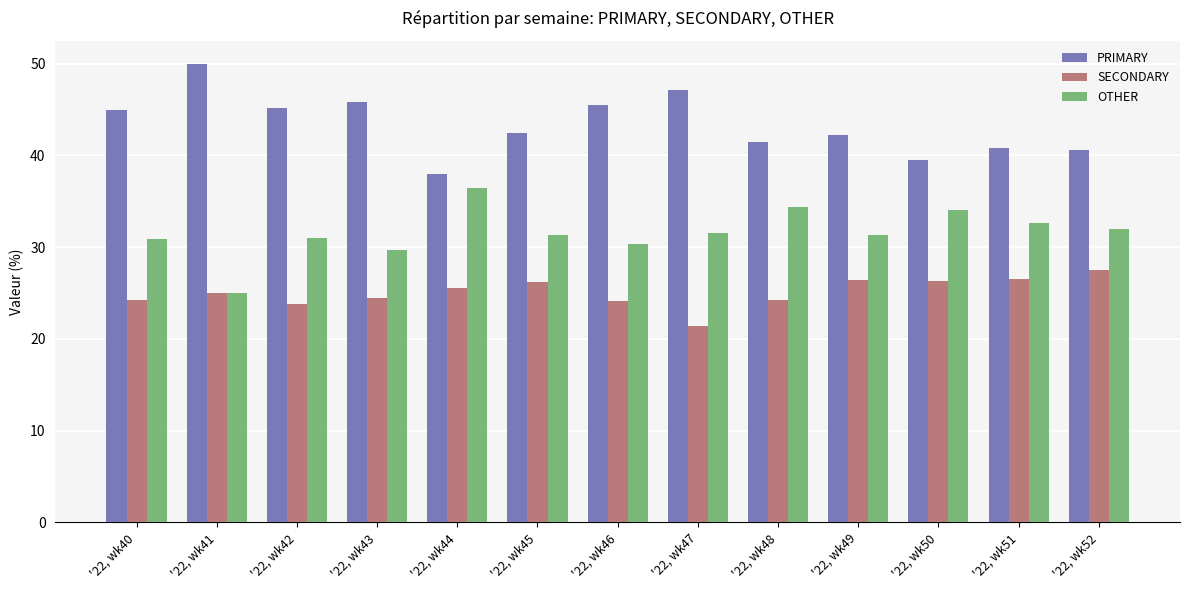

Rank the series by their average value, from highest to lowest.

PRIMARY, OTHER, SECONDARY